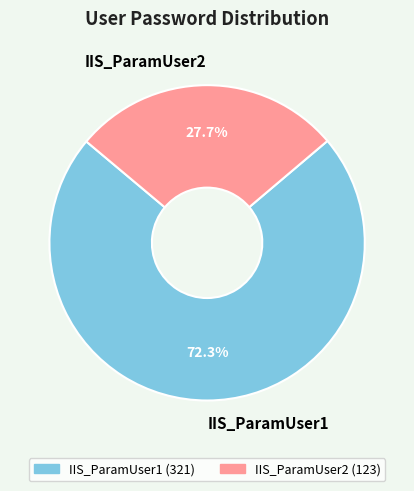

Combined, do IIS_ParamUser2 and IIS_ParamUser1 account for over 50%?

Yes